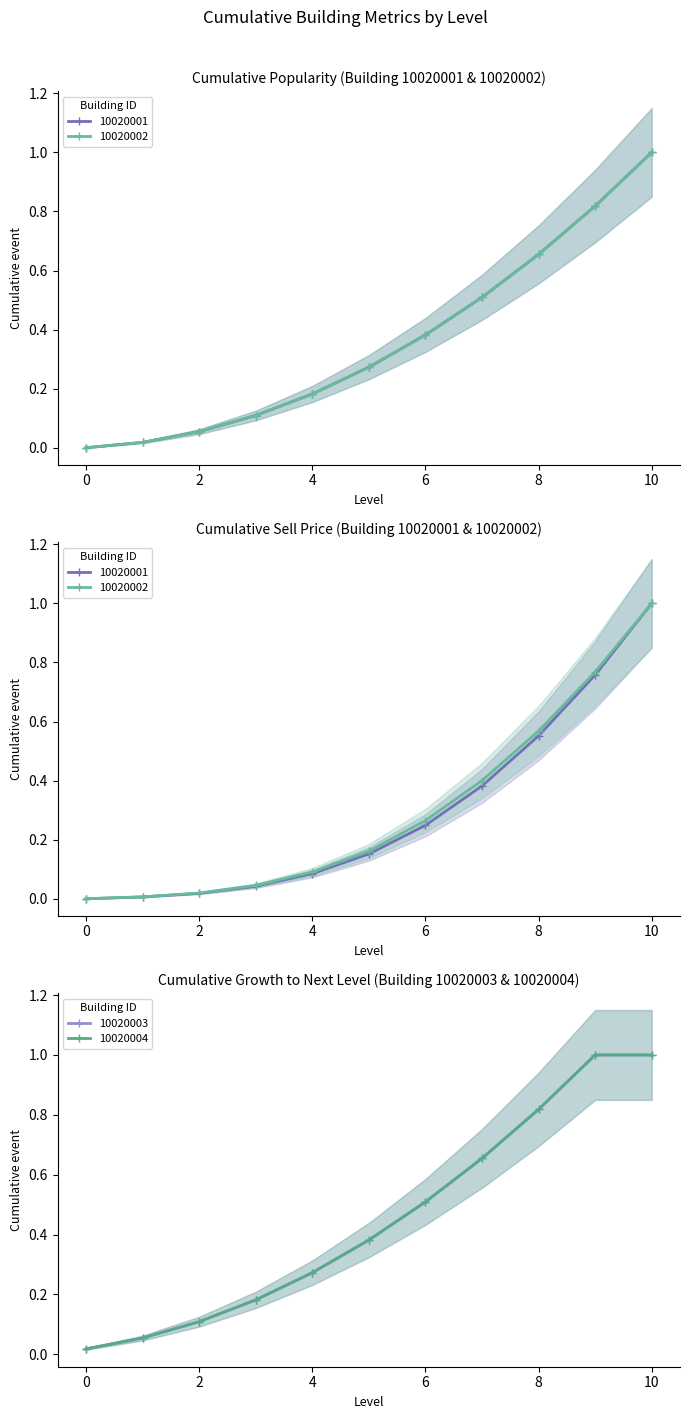

True or false: 10020001 has more than 2 interior local peaks.

False